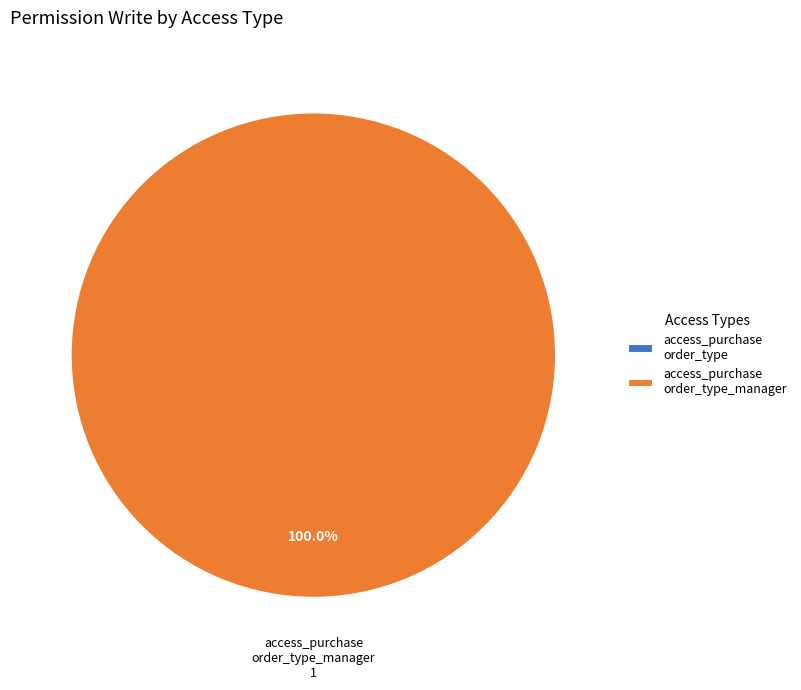

What is the smallest slice in the pie chart?

access_purchase_order_type